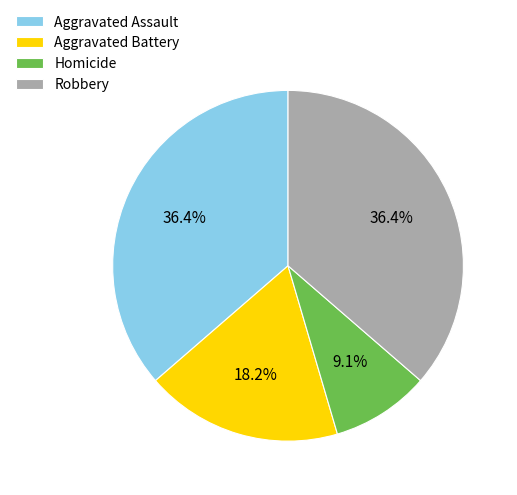

How many segments does this pie chart have?

4